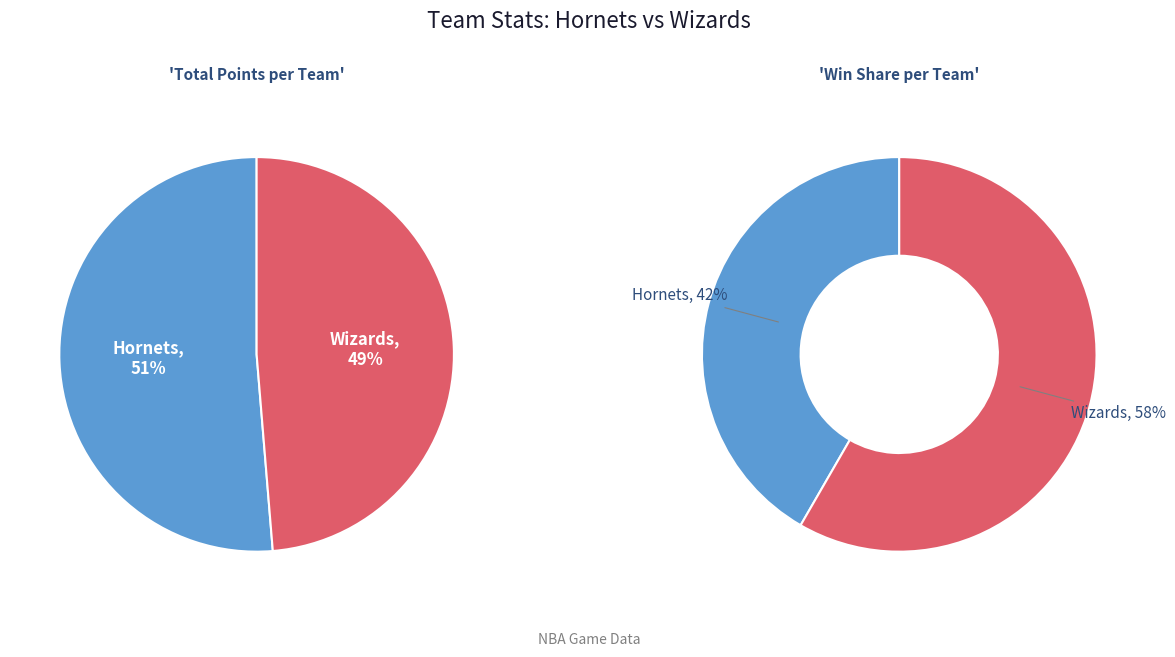

Rank the categories by value from lowest to highest.

Hornets, Wizards